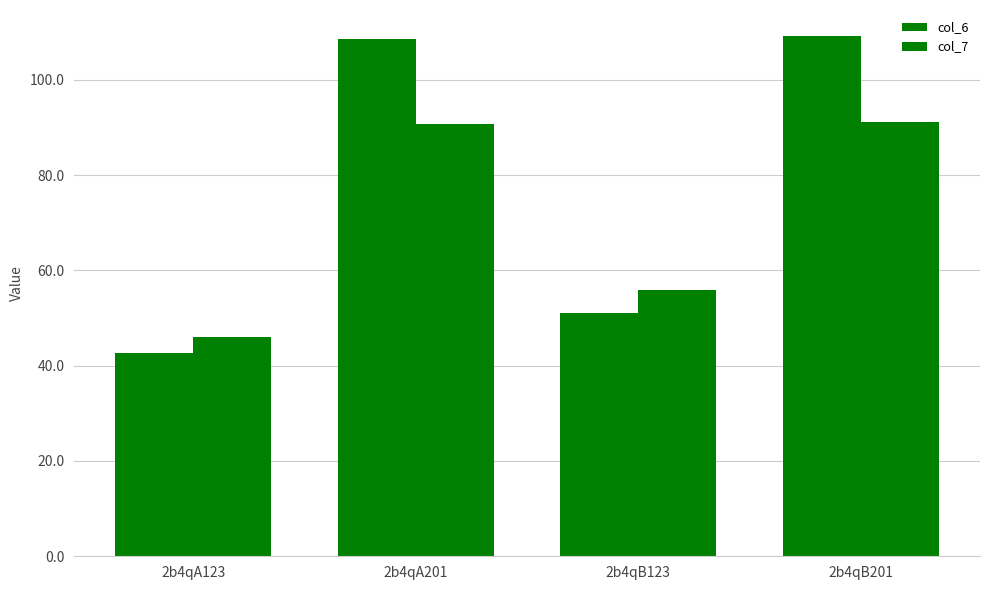

Are the bars horizontal?

No